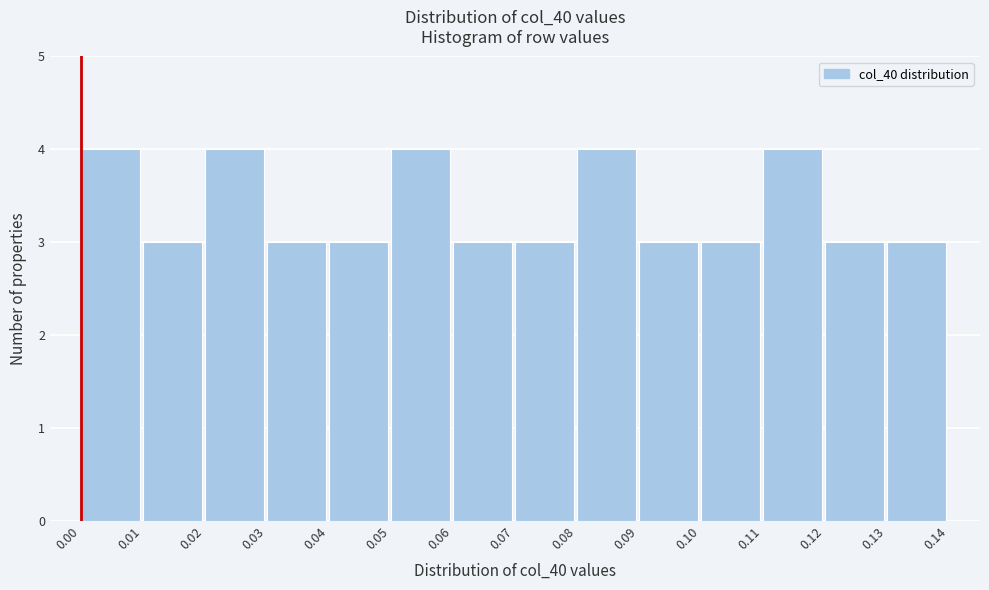

What is the height of the bar covering 0.04 to 0.05 on the x-axis? The values are not printed on the chart, so give them approximately, as read against the axis.

3